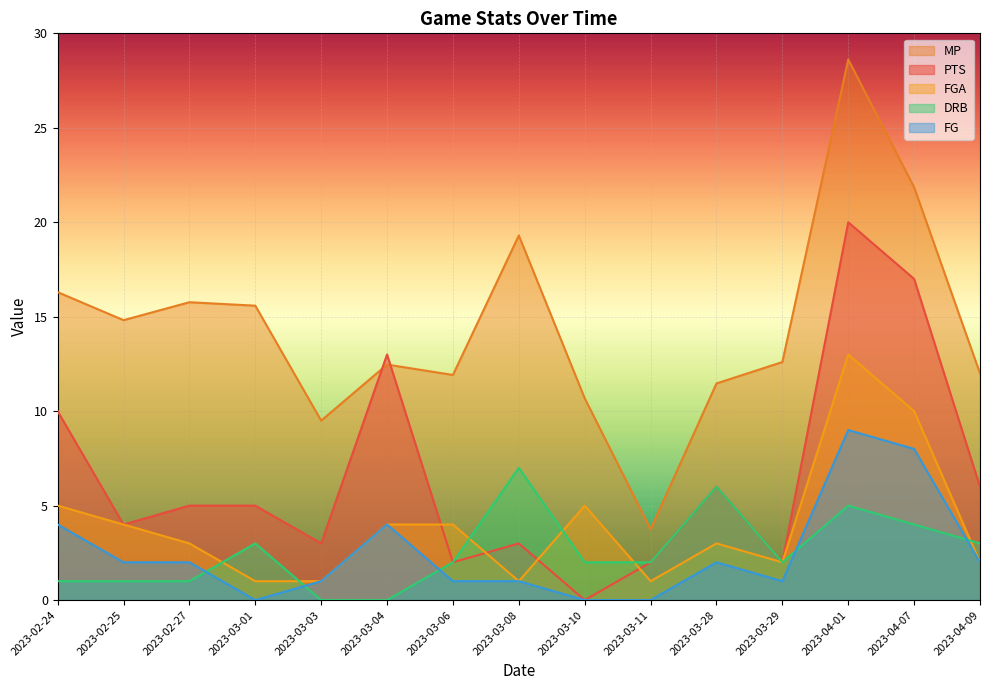

Does the chart display data point markers on the line(s)?

No